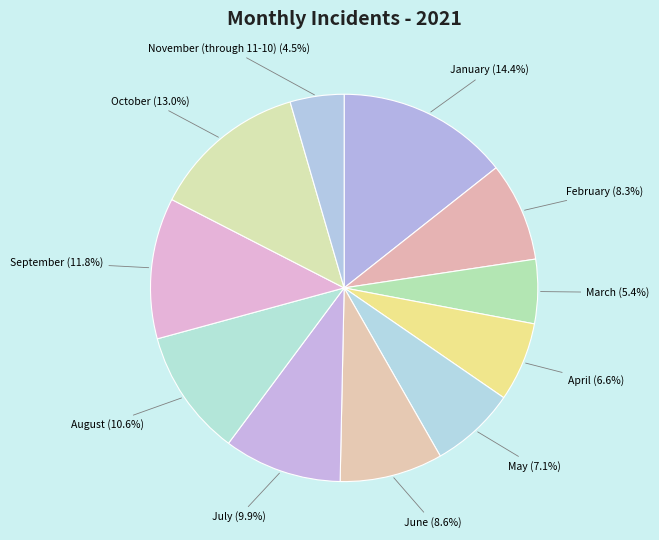

To the nearest percent, what is the average slice percentage?

9%